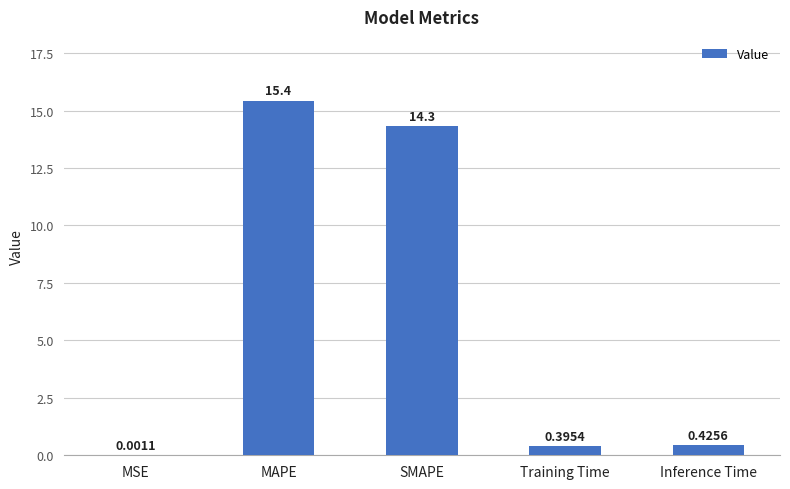

At which category does the chart reach its peak across all series?

MAPE